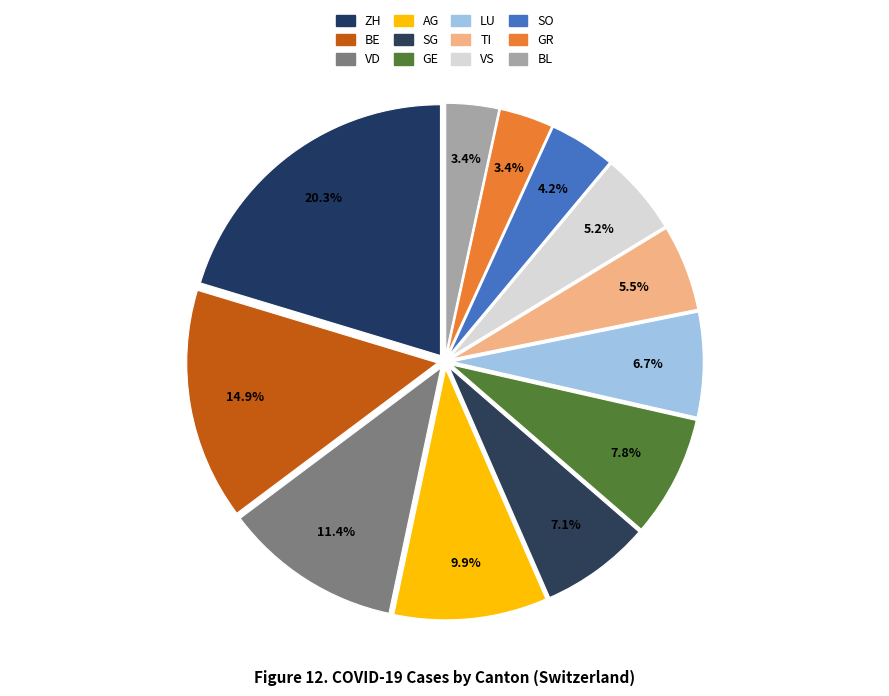

To the nearest percent, what percentage of the pie is GR?

3%